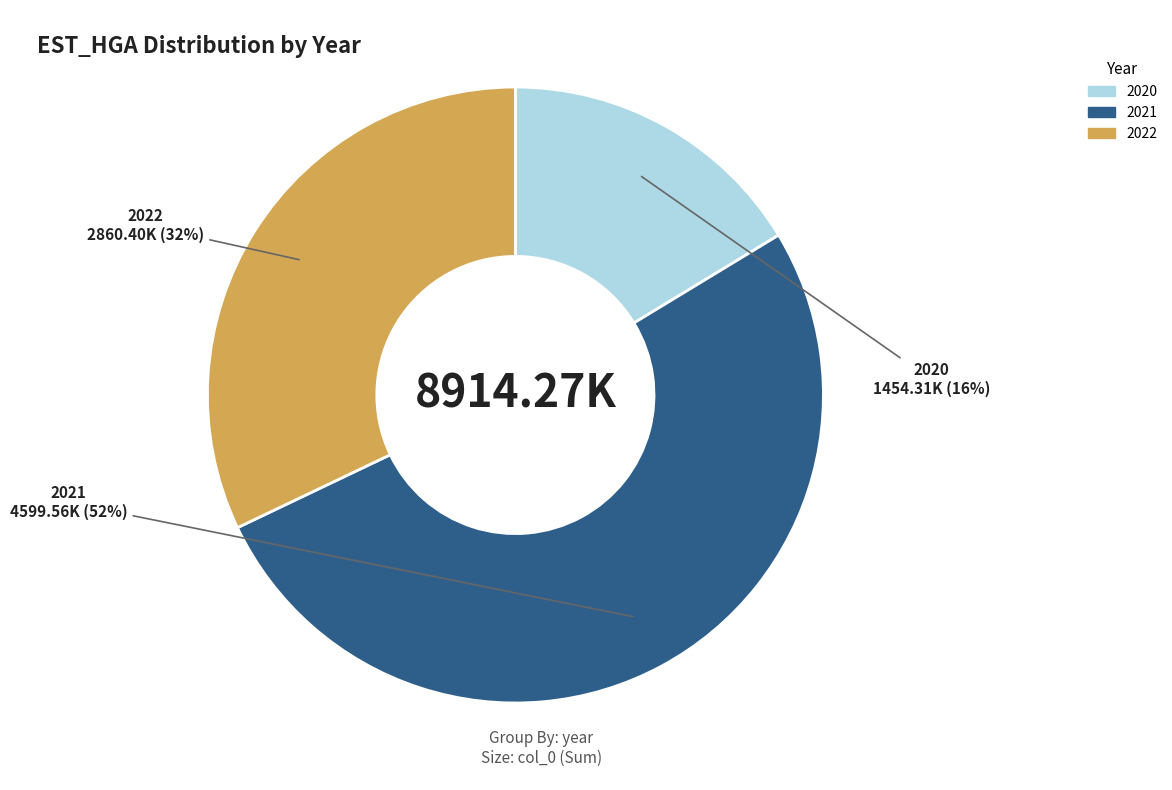

What is the smallest slice in the pie chart?

2020